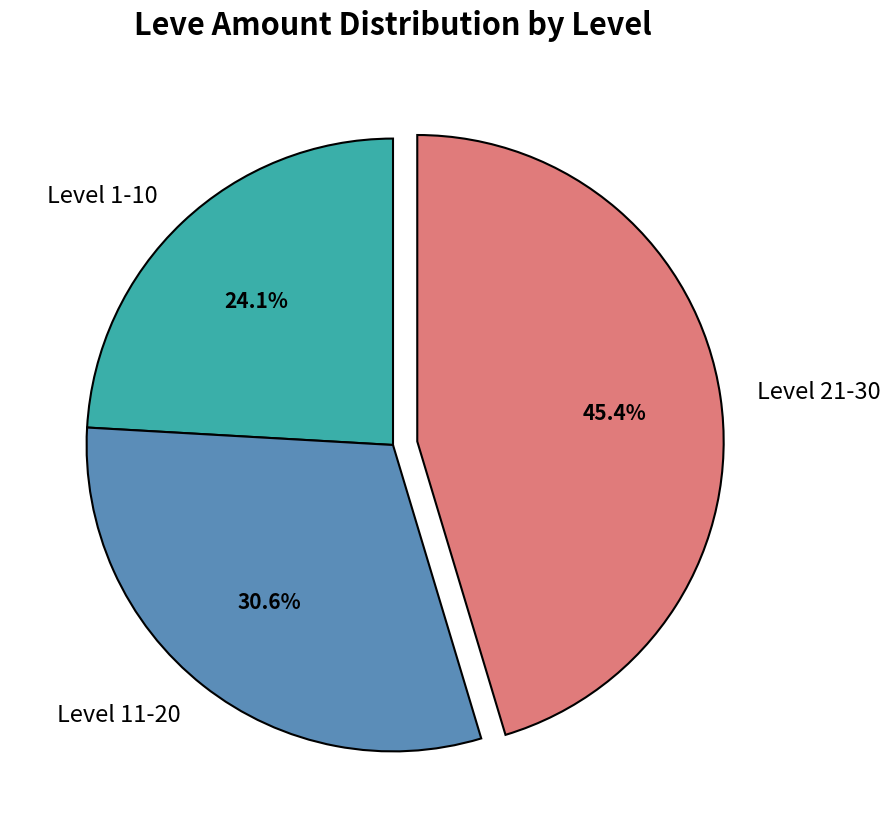

To the nearest percent, what is the difference between the largest and smallest slice percentages?

21%